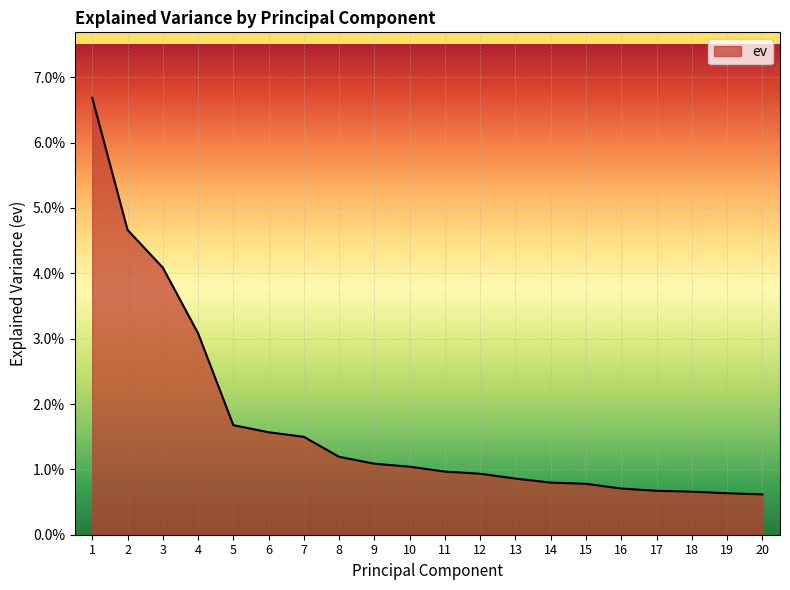

Which has a higher value, 17 or 19?

17